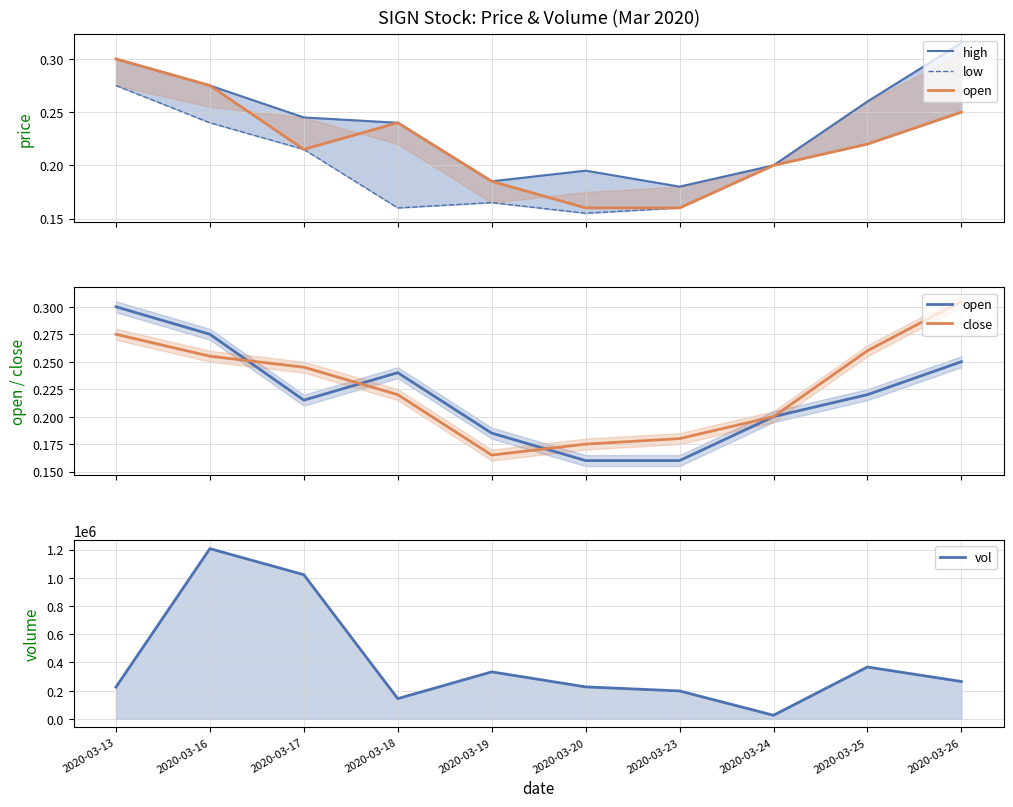

Does the chart display data point markers on the line(s)?

No